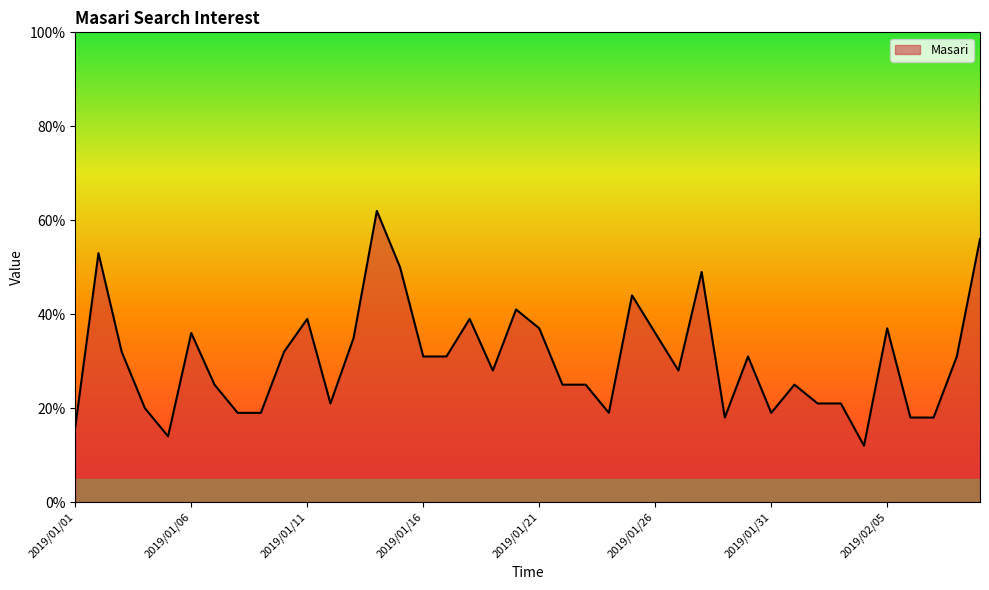

What is the difference between the maximum and minimum values?

50